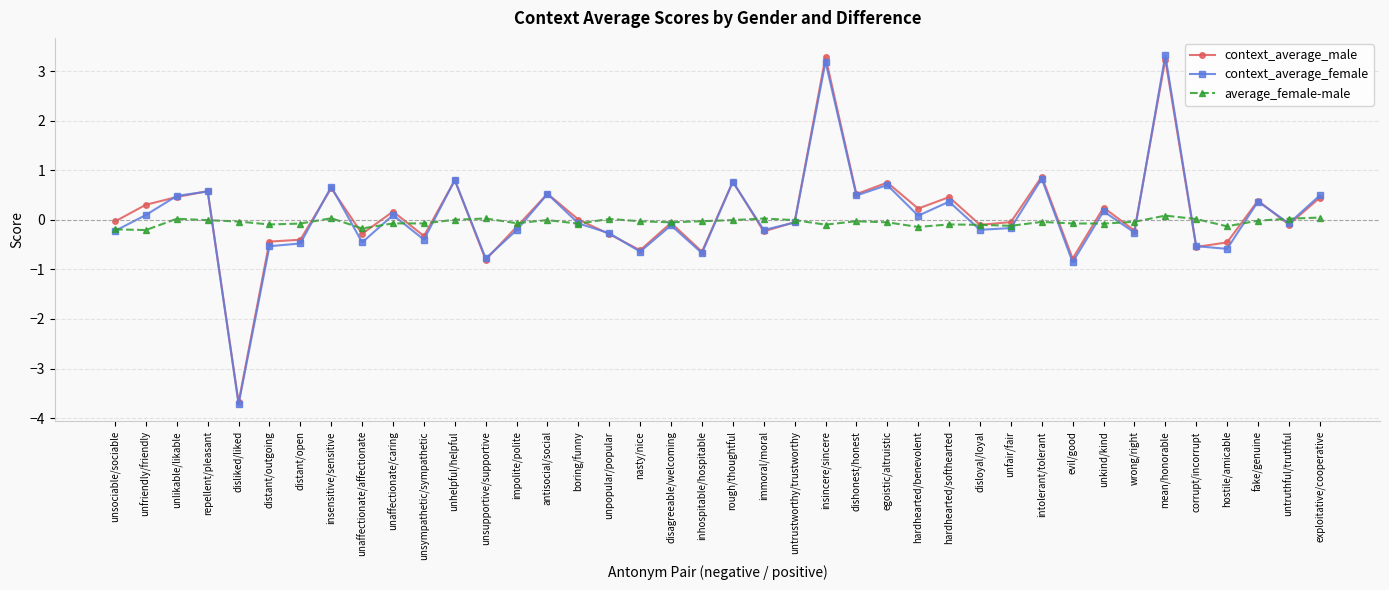

The value of context_average_male at intolerant/tolerant is 0.9. True or false?

True